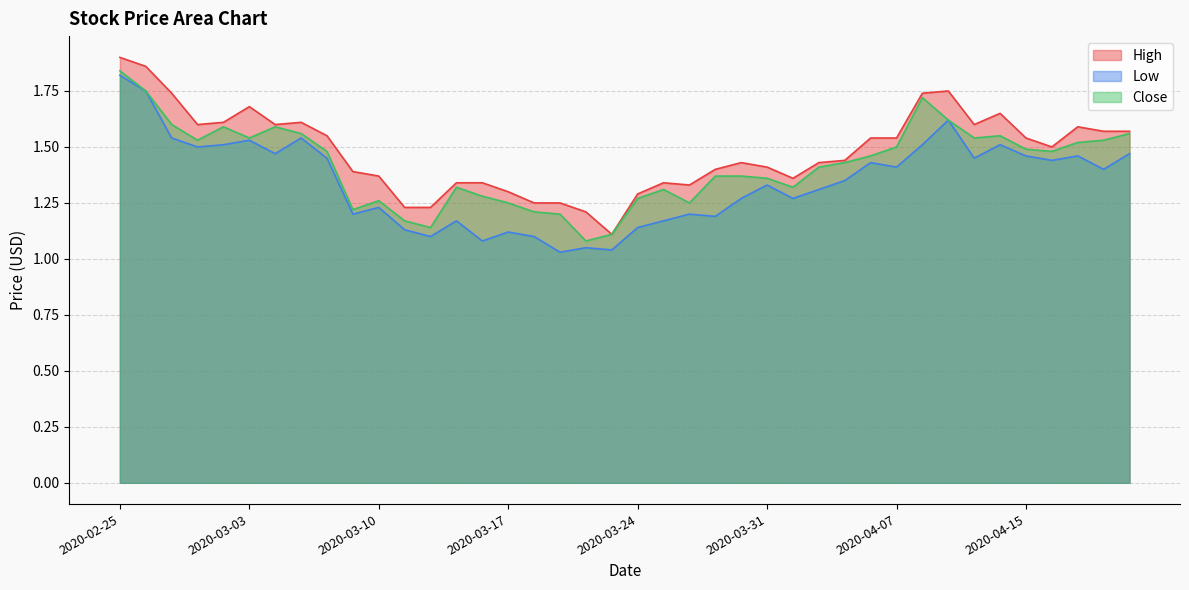

How many lines are shown in the chart?

3